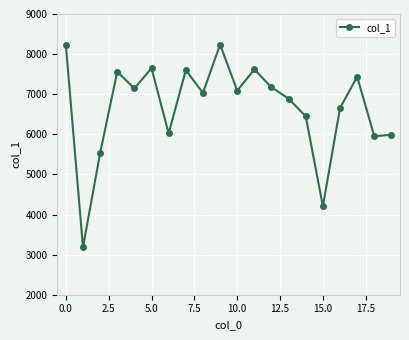

True or false: there are more than 2 points higher than both neighbors.

True